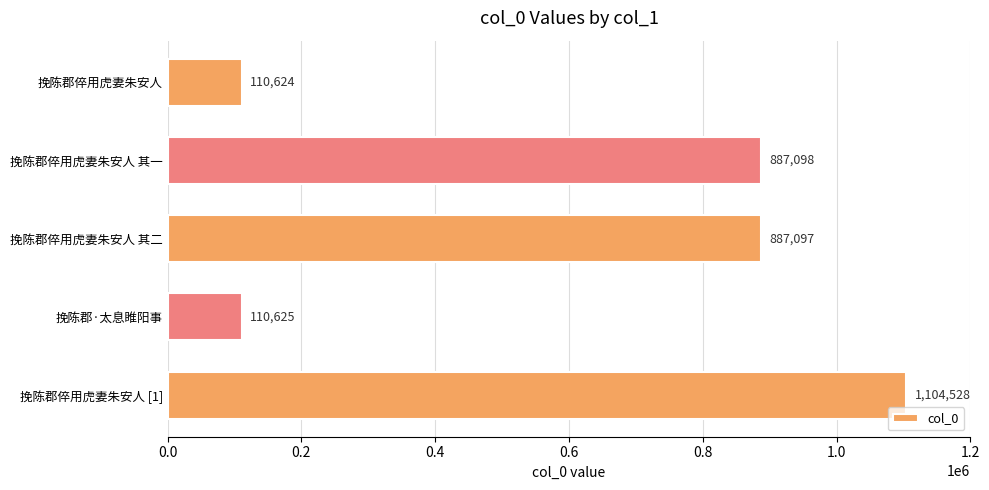

True or false: the data shows 1104528 at 挽陈郡倅用虎妻朱安人 [1].

True